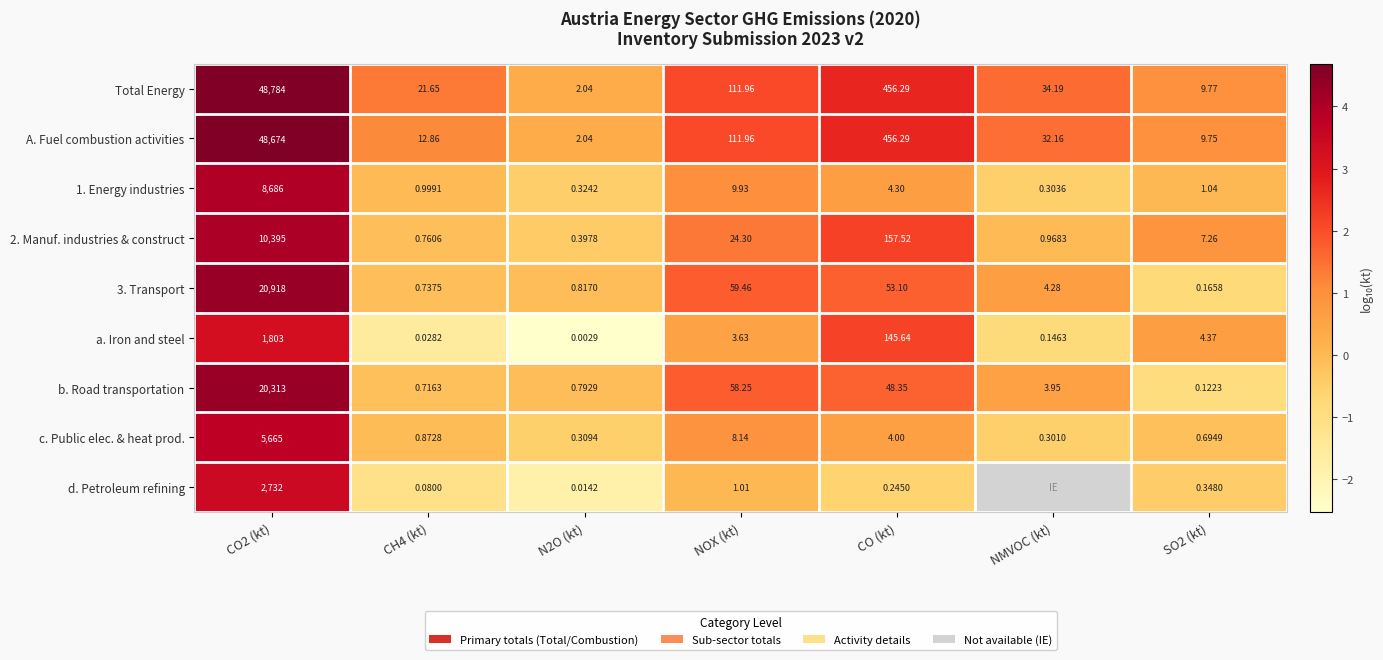

Which series changed the most between CO2 (kt) and CH4 (kt)?

Total Energy